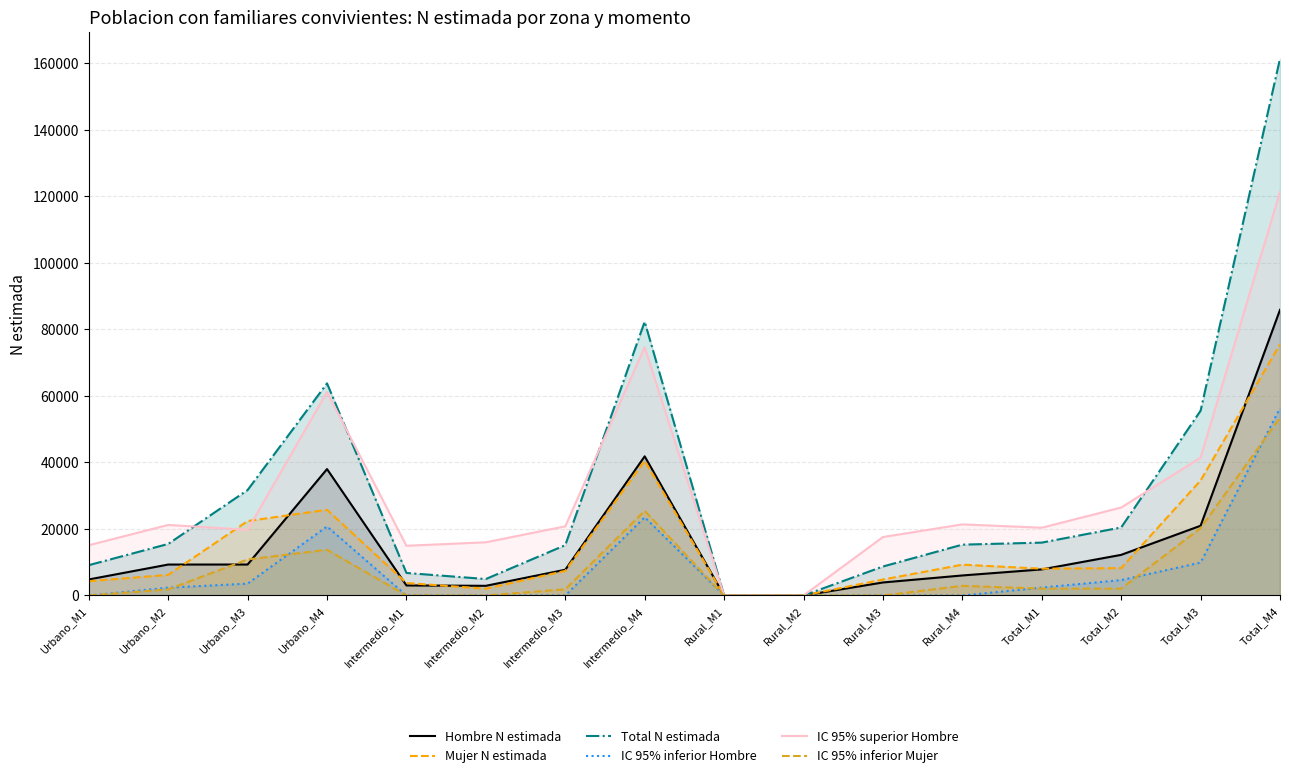

What are all the series names shown in the legend?

Hombre N estimada, Mujer N estimada, Total N estimada, IC 95% inferior Hombre, IC 95% superior Hombre, IC 95% inferior Mujer